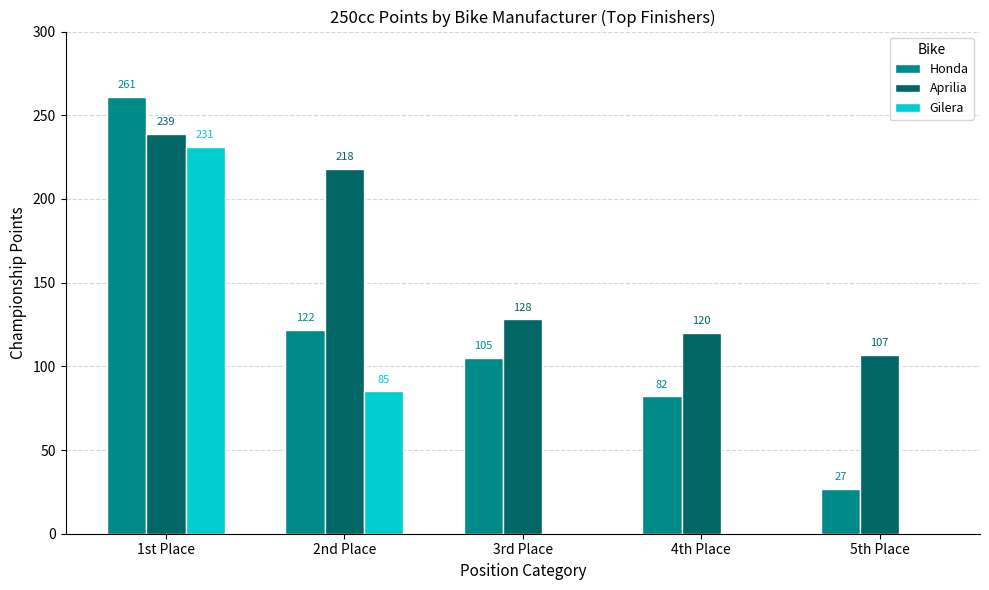

What are all the series names shown in the legend?

Honda, Aprilia, Gilera